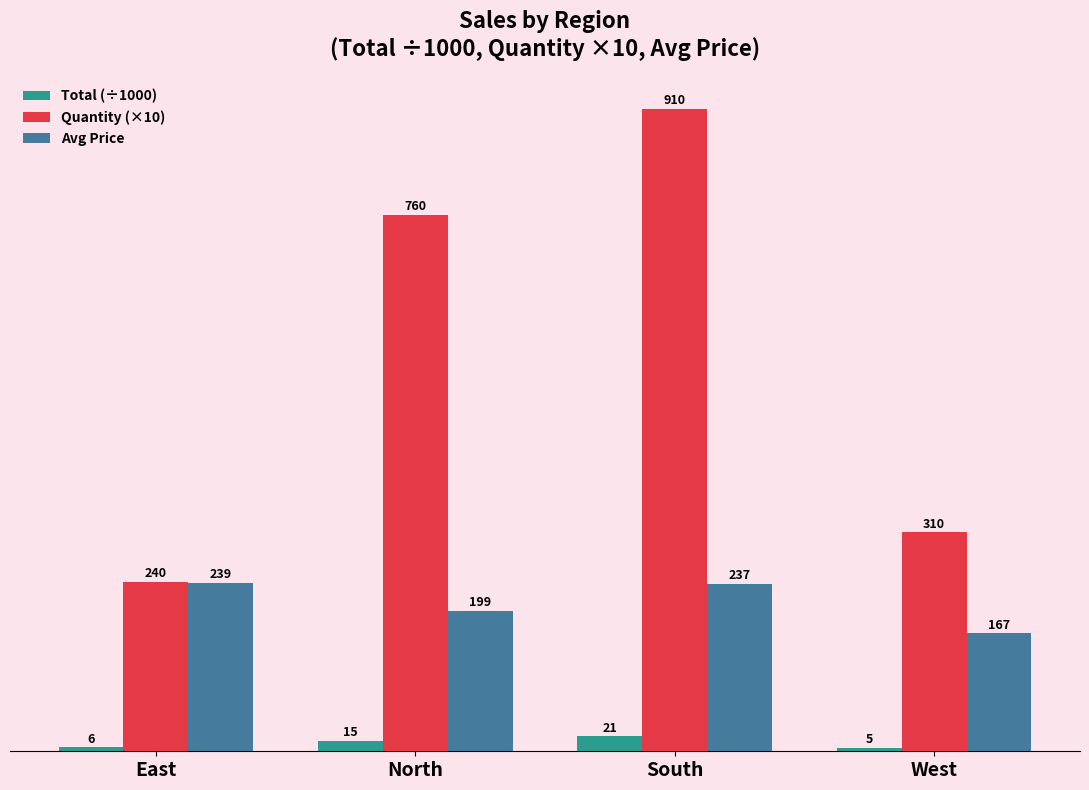

Which category has the highest value across all series?

South